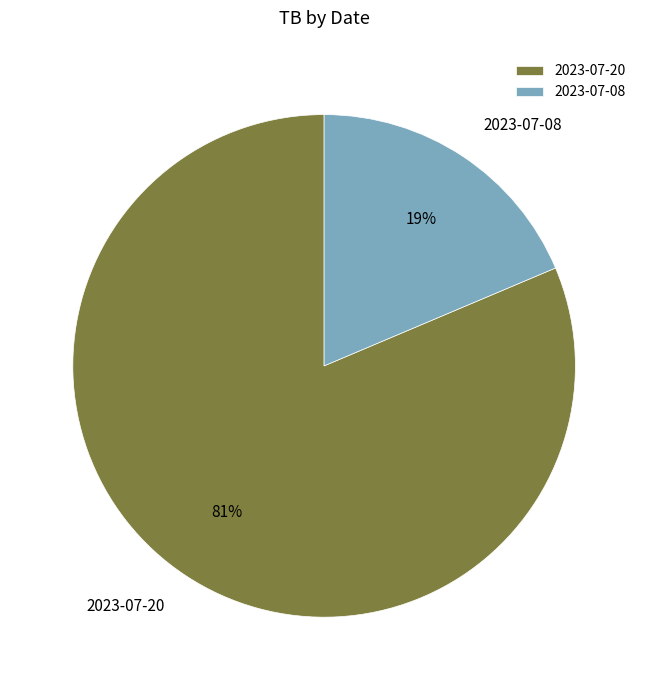

To the nearest percent, what is the combined percentage of 2023-07-20 and 2023-07-08?

100%